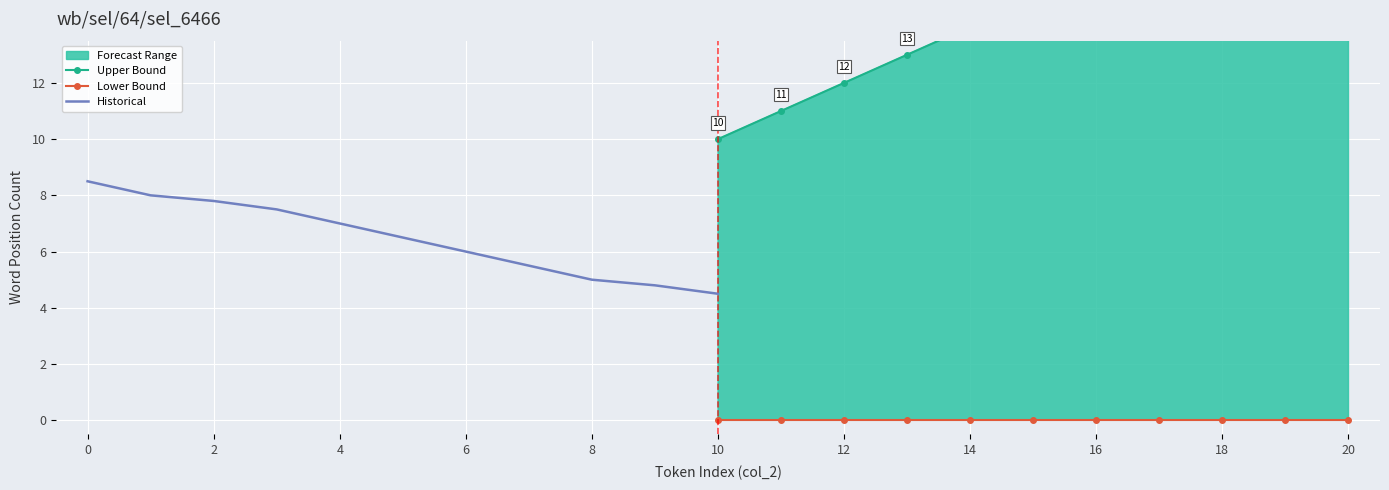

Which label corresponds to the largest value in the chart?

20